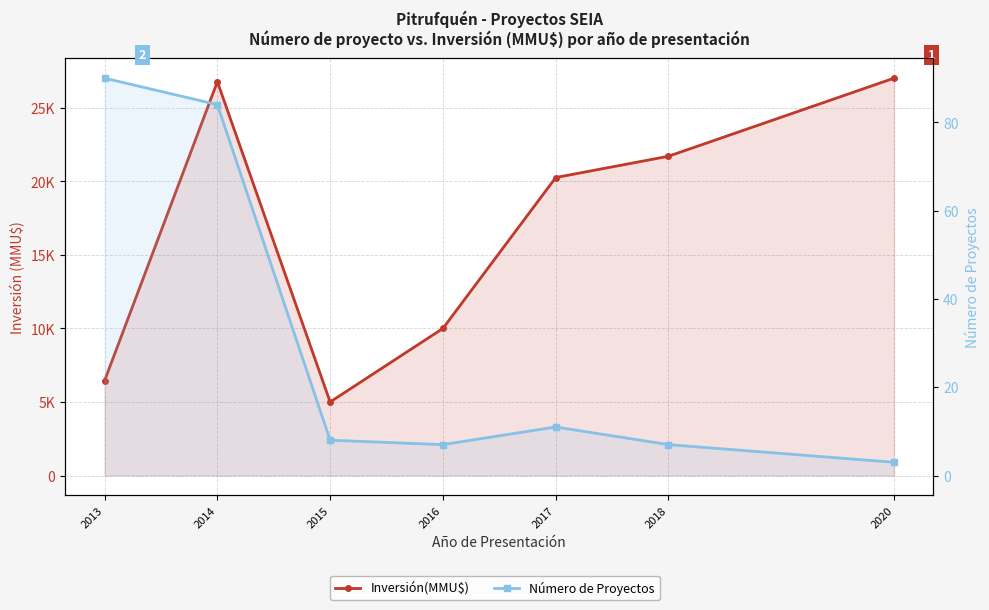

True or false: Inversión(MMU$) has a value of 10000 at 2016.

True